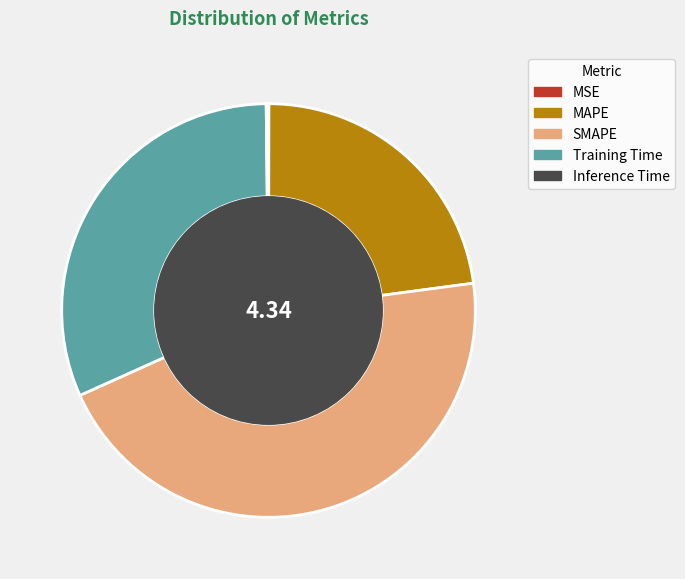

Is MAPE the majority of the pie?

No